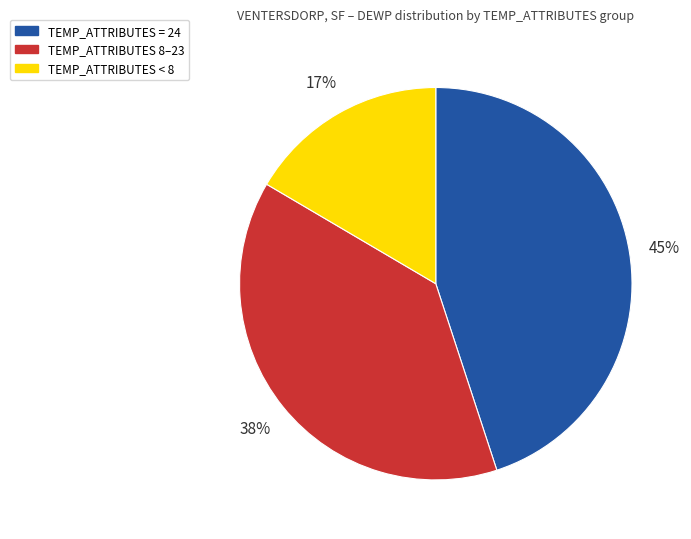

To the nearest percent, what is the difference between the largest and smallest slice percentages?

28%